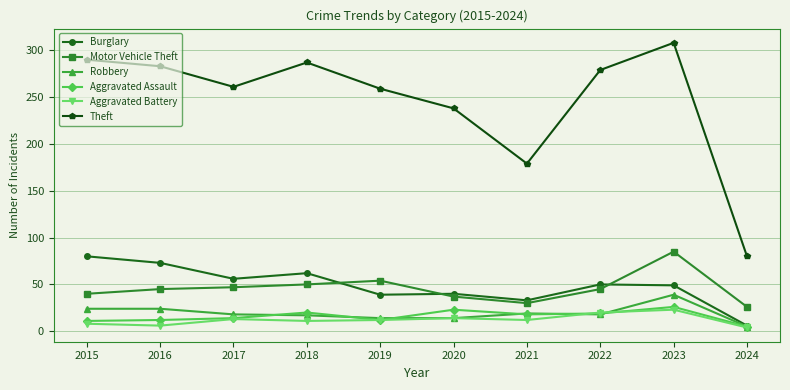

Is the value of Motor Vehicle Theft at 2019 greater than the value of Burglary at 2024?

Yes